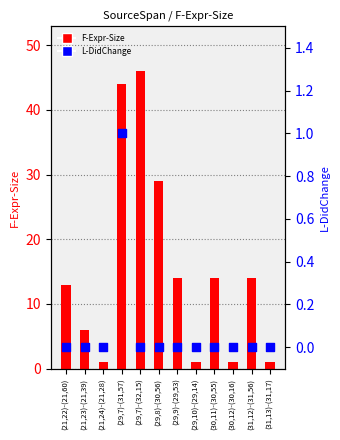

Which series has the widest spread of Y values?

F-Expr-Size